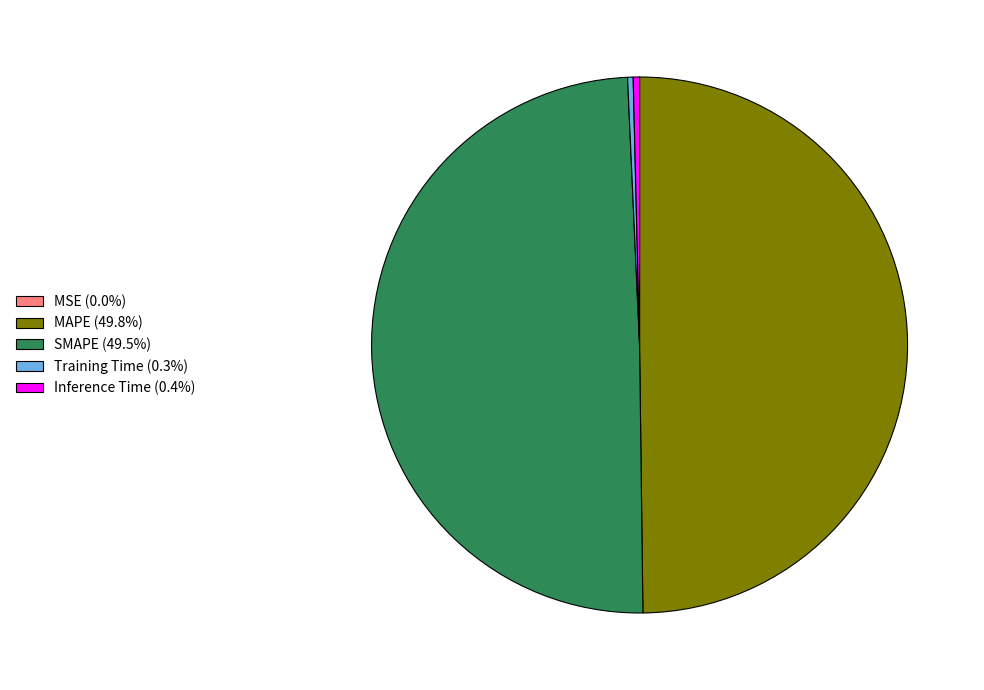

Is it true that Training Time is 0% of the pie?

True